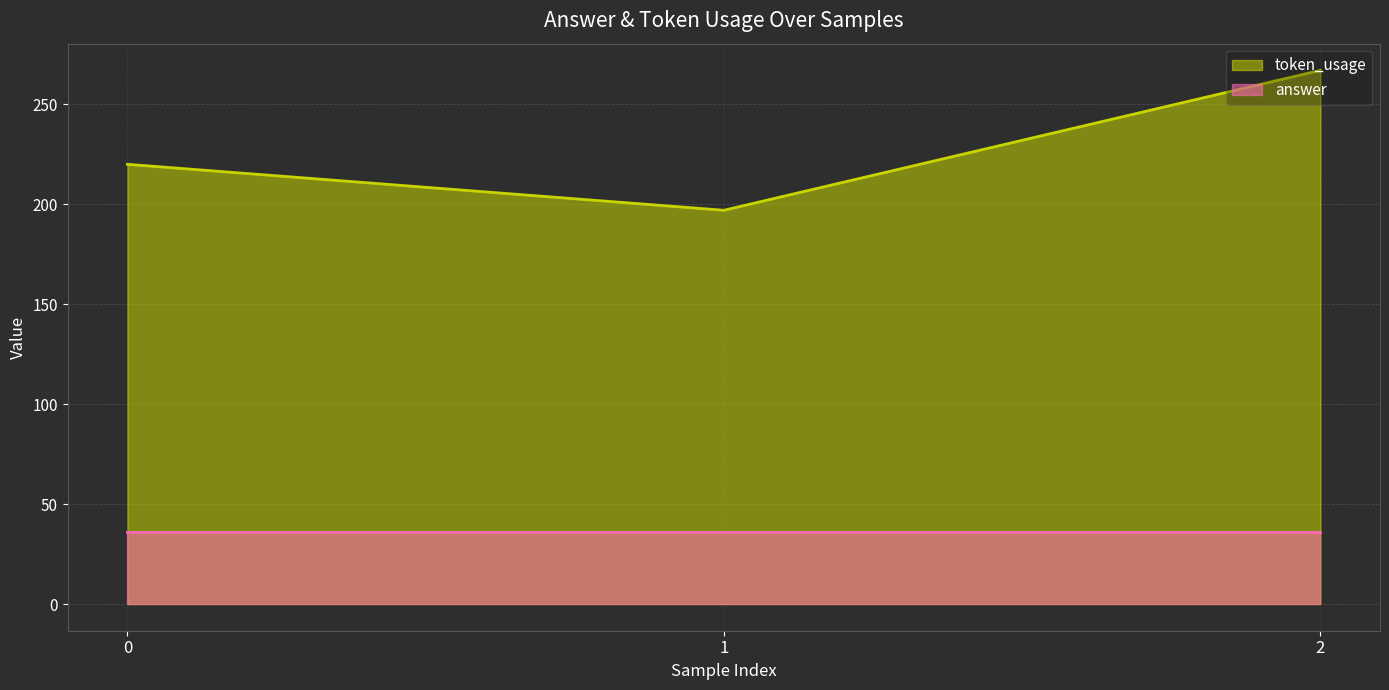

Approximately how many times larger is the value at 2 compared to 1?

1.4